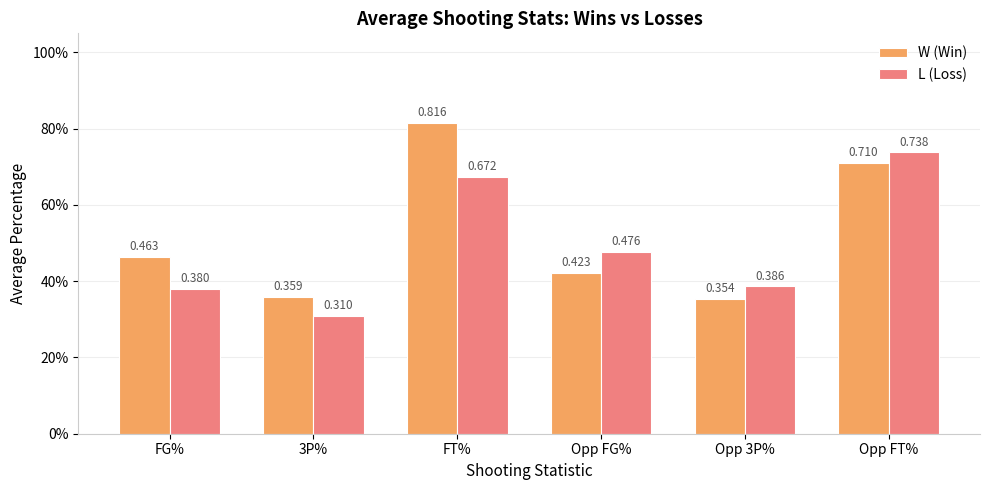

Rank the series by their average value, from highest to lowest.

W (Win), L (Loss)